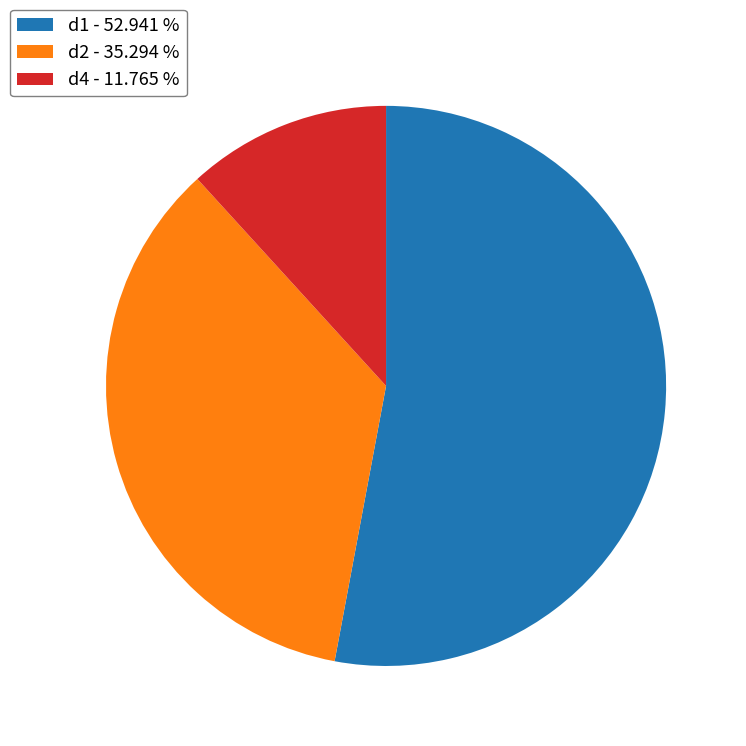

Which category has the biggest portion of the pie?

d1